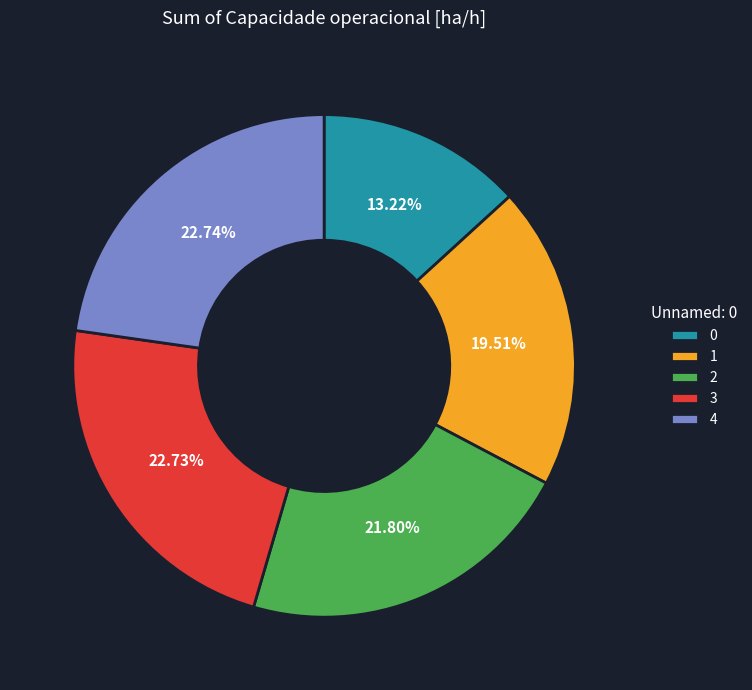

To the nearest percent, what is the difference between the largest and smallest slice percentages?

10%